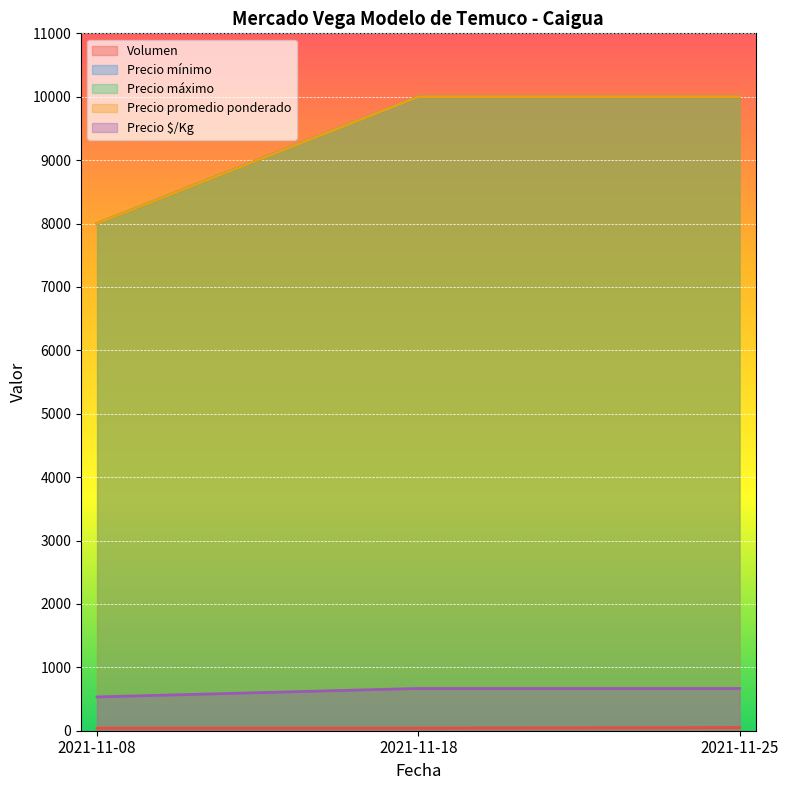

Is it true that Precio $/Kg equals 667 at 2021-11-25?

True